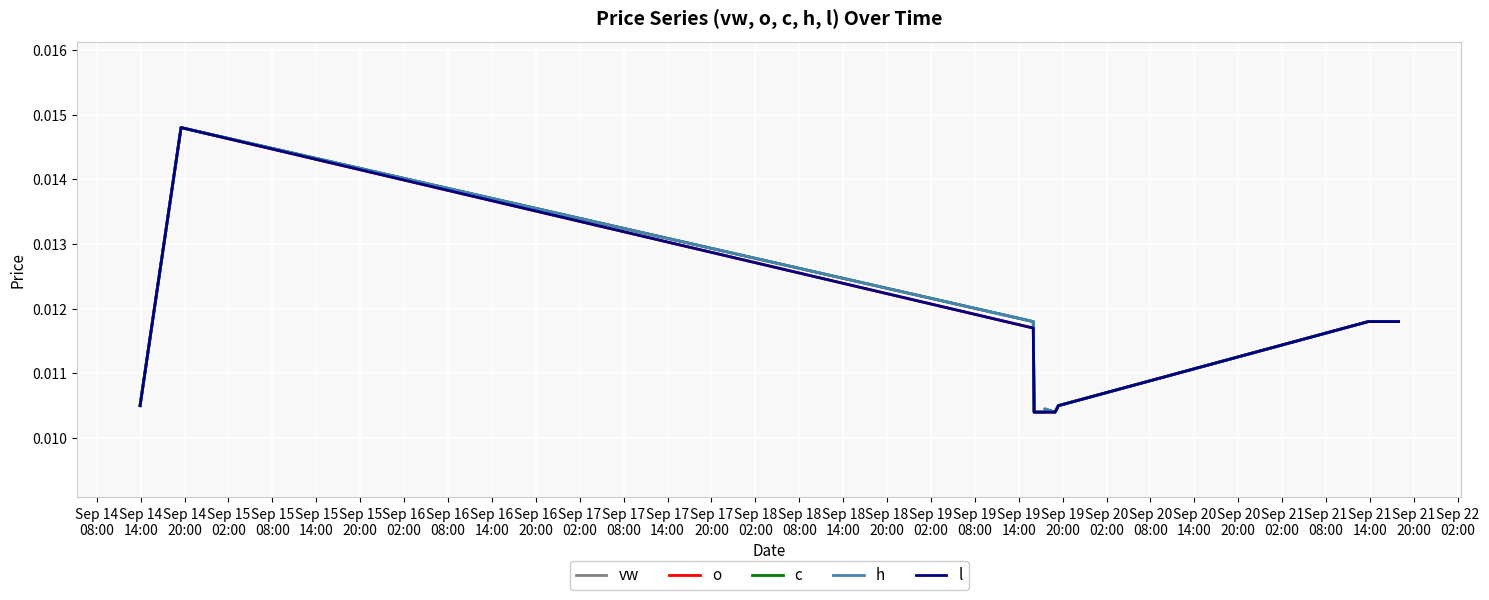

How many interior local peaks does the vw series have?

1